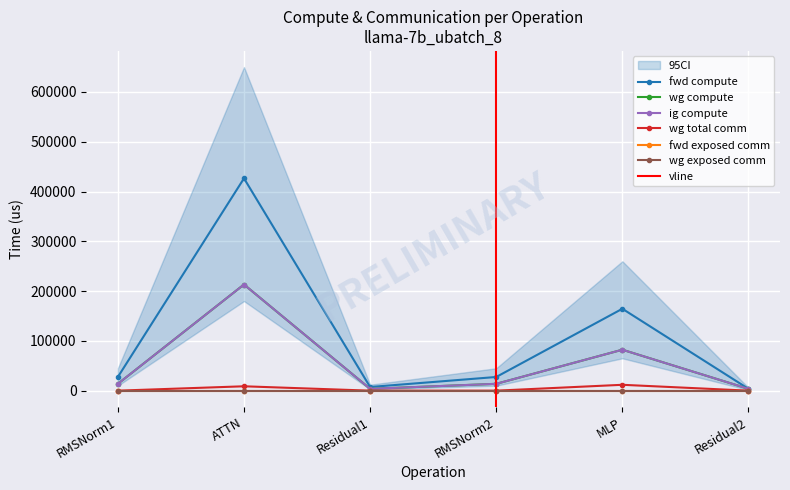

How many data points in wg compute are less than 13736?

2